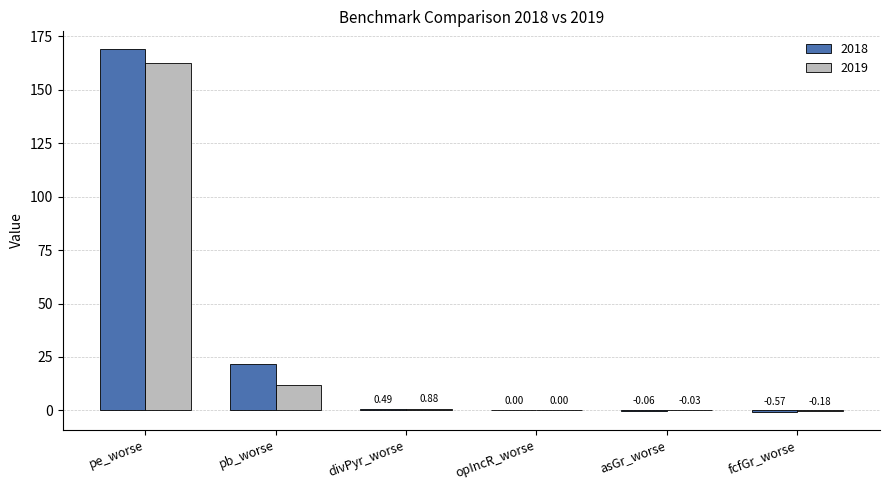

What is the difference between the 2019 values at asGr_worse and fcfGr_worse?

0.2